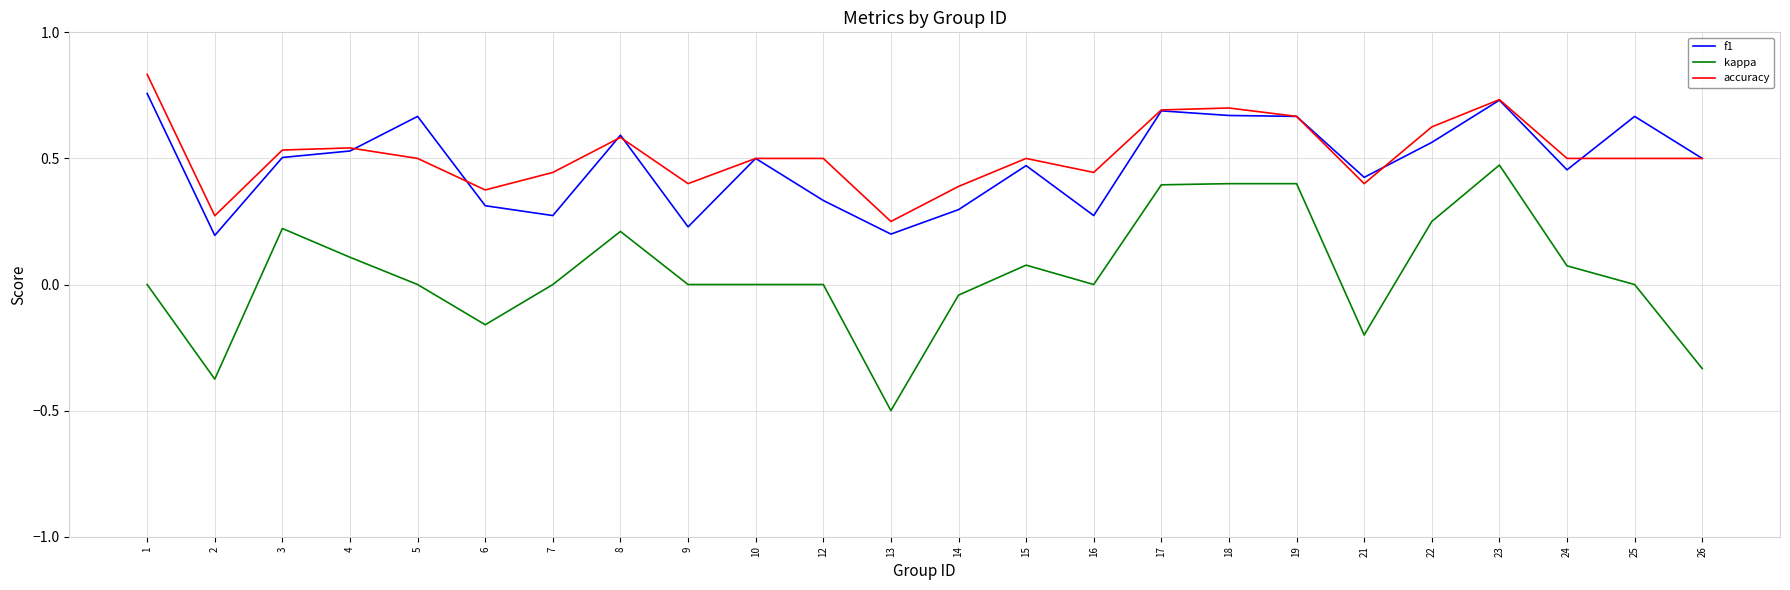

At which category does the chart reach its minimum across all series?

13